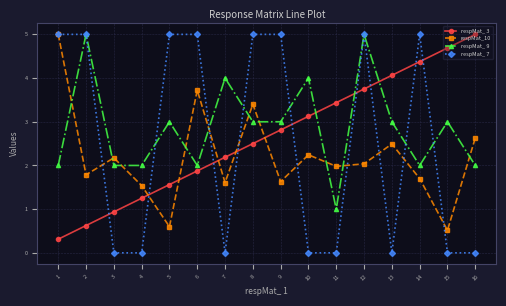

Which series ends up on top after the final intersection of respMat_ 7 and respMat_10?

respMat_10